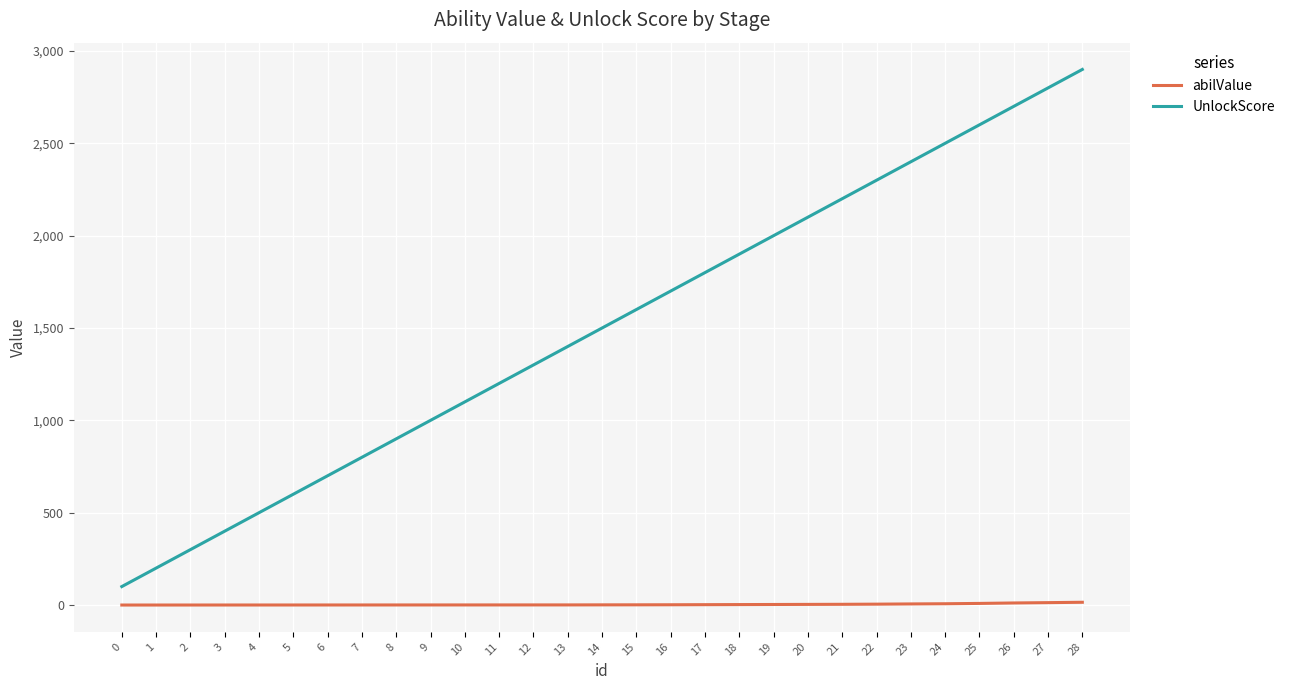

True or false: UnlockScore has a value of 200.0 at 1.

True